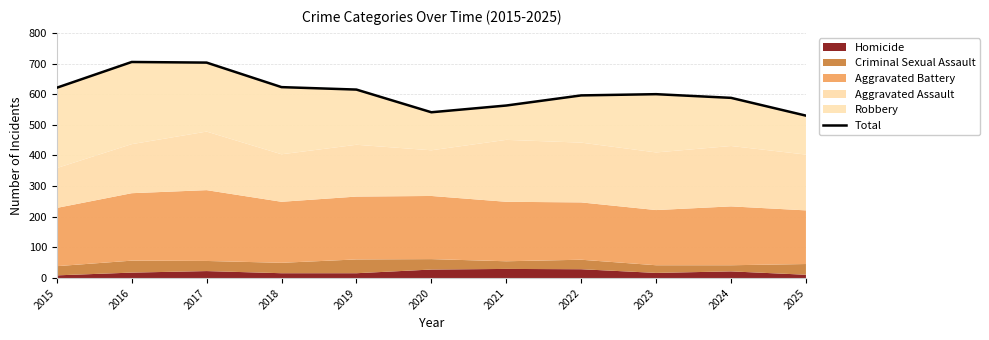

Where is the data nearest to the value 617?

2019